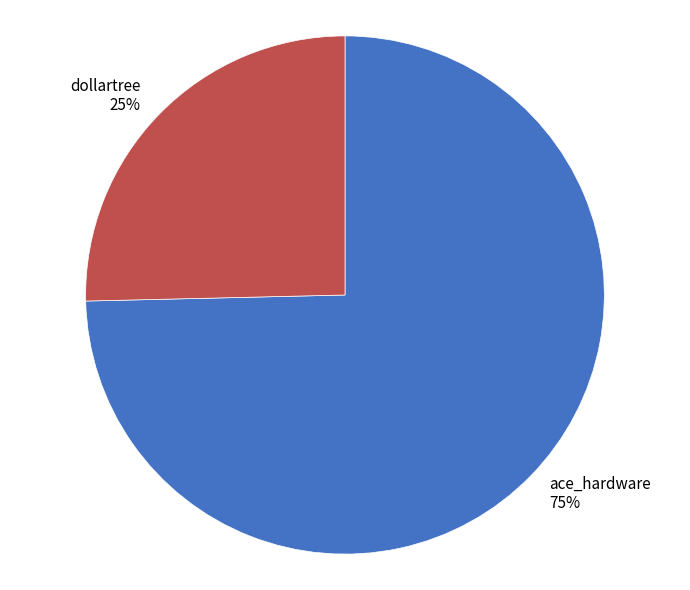

What percentage is the ace_hardware slice, to the nearest percent?

75%